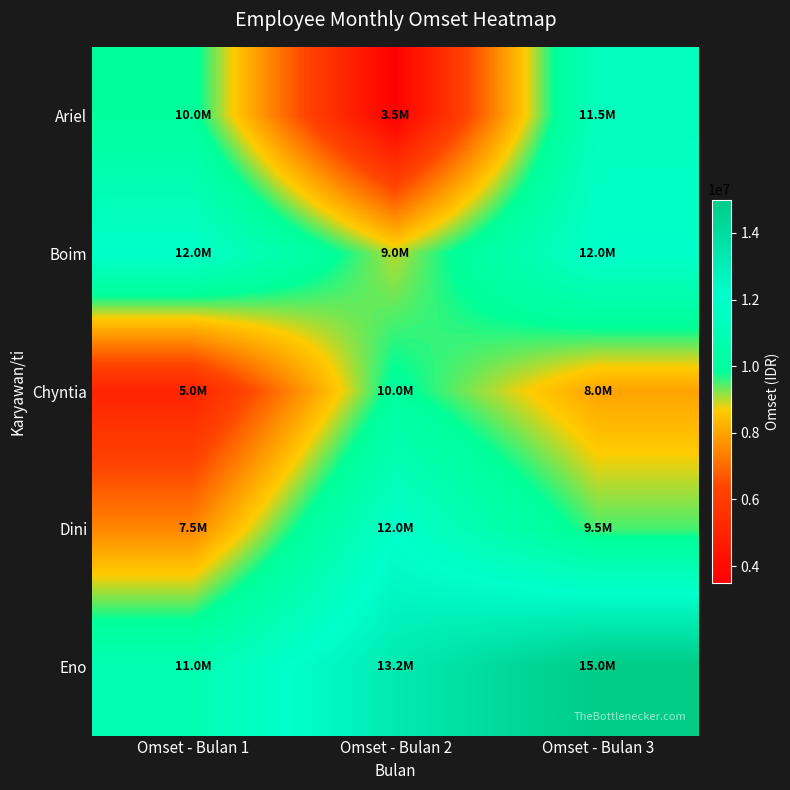

Reading left to right, transcribe all the data shown in this chart.

Ariel: Omset - Bulan 1=10000000	Omset - Bulan 2=3500000	Omset - Bulan 3=11500000
Boim: Omset - Bulan 1=12000000	Omset - Bulan 2=9000000	Omset - Bulan 3=12000000
Chyntia: Omset - Bulan 1=5000000	Omset - Bulan 2=10000000	Omset - Bulan 3=8000000
Dini: Omset - Bulan 1=7500000	Omset - Bulan 2=12000000	Omset - Bulan 3=9500000
Eno: Omset - Bulan 1=11000000	Omset - Bulan 2=13250000	Omset - Bulan 3=15000000